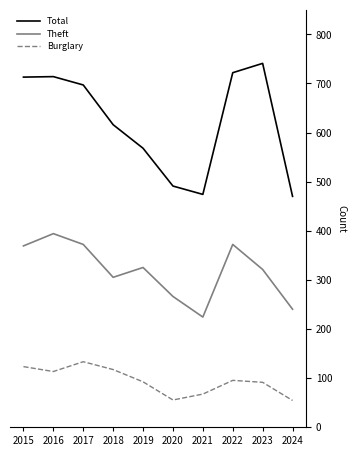

How many lines are shown in the chart?

3